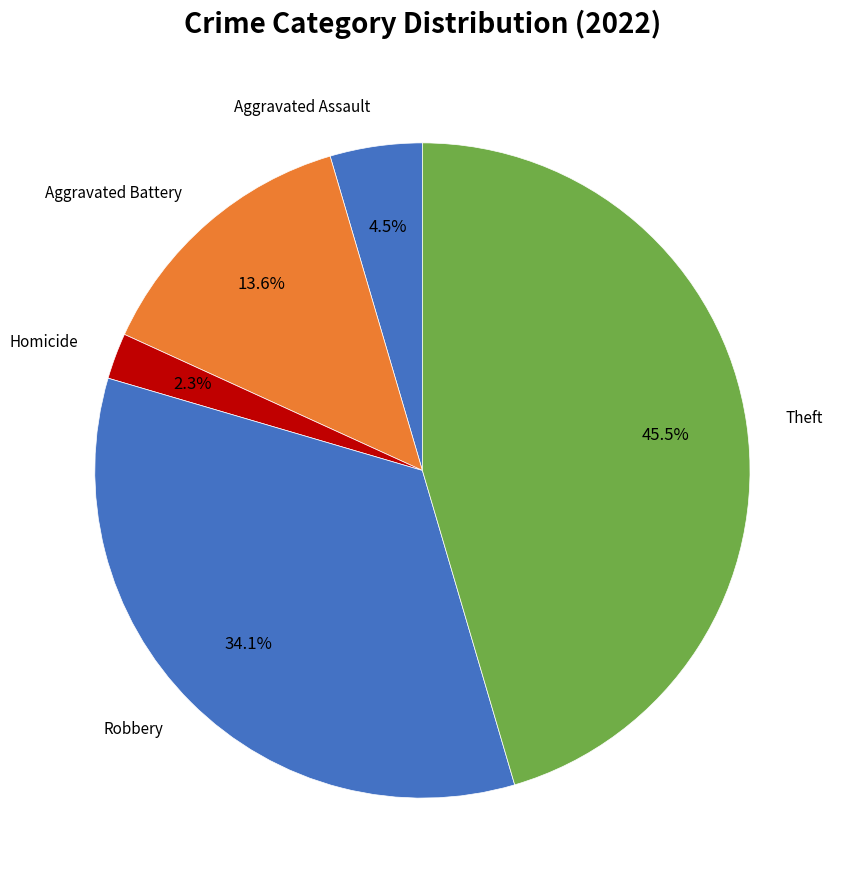

How many segments does this pie chart have?

5